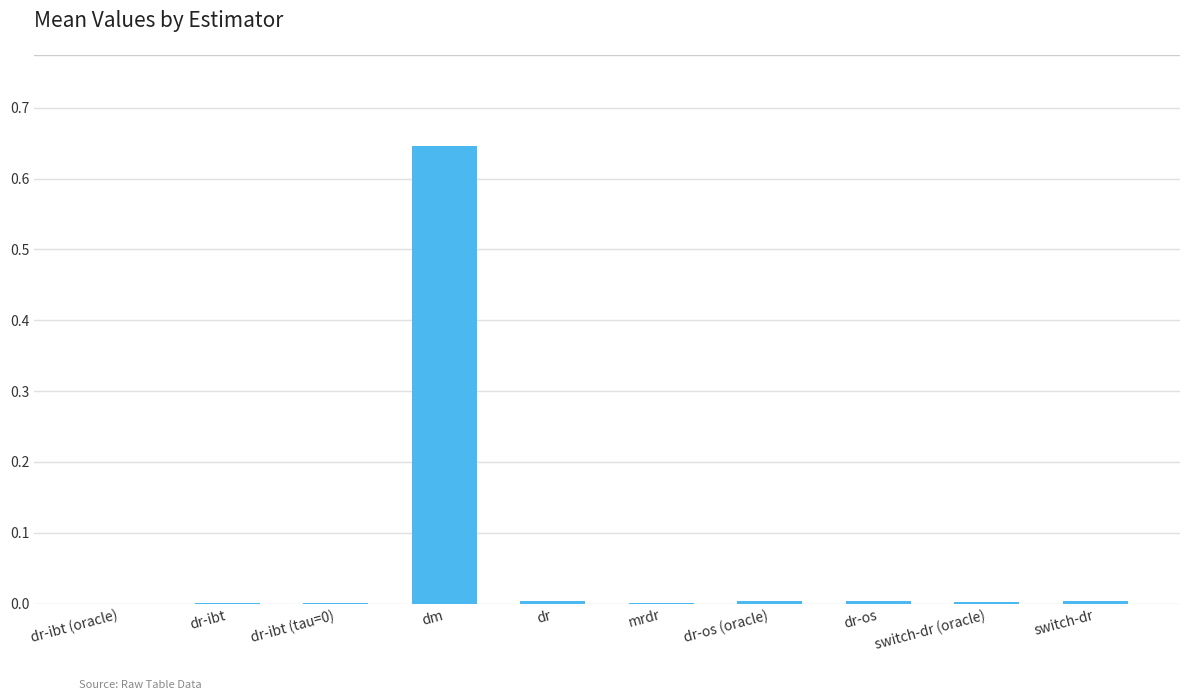

What is the sum of all values?

0.7